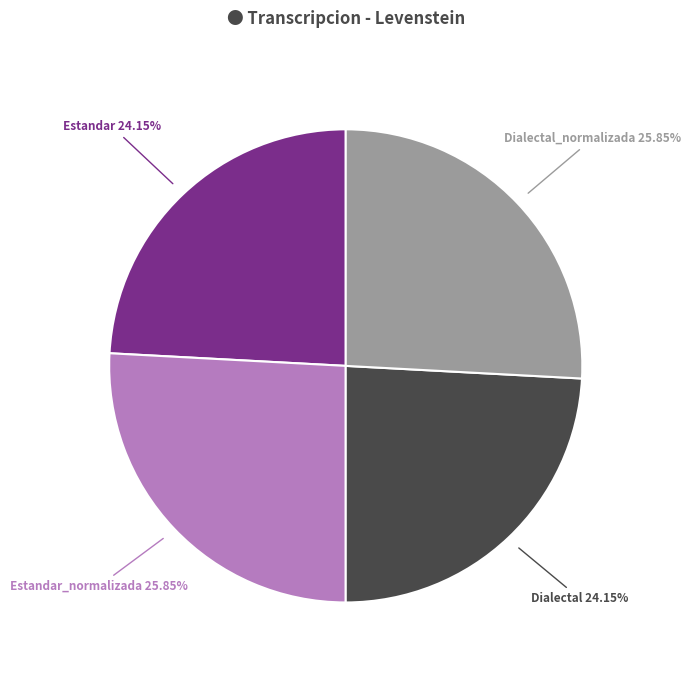

Combined, what portion of the pie is Dialectal and Estandar?

48.3%